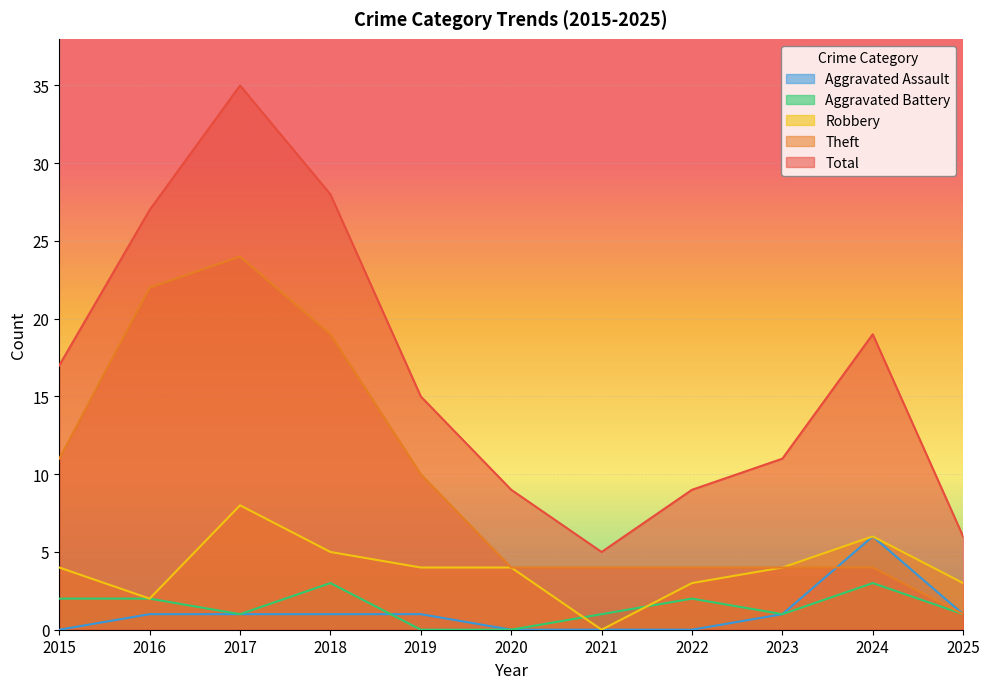

How many values in Aggravated Battery are above zero?

9